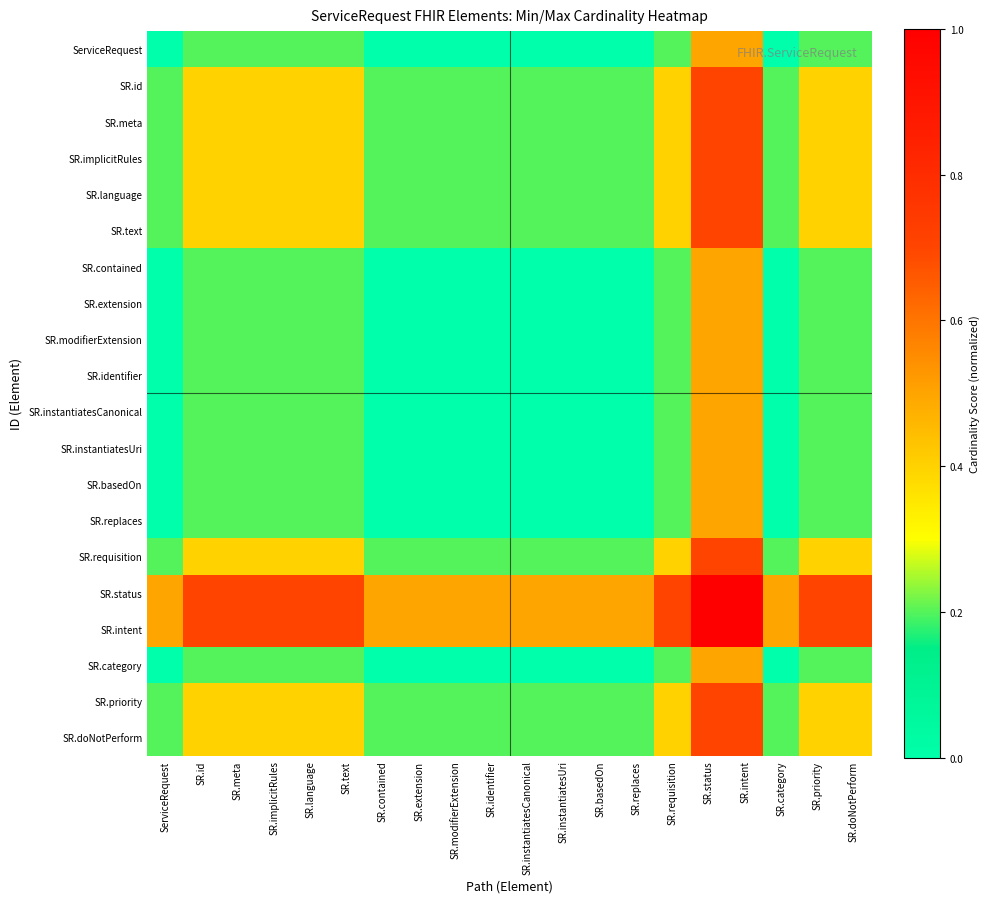

What is the total value across all series at SR.status?

12.6